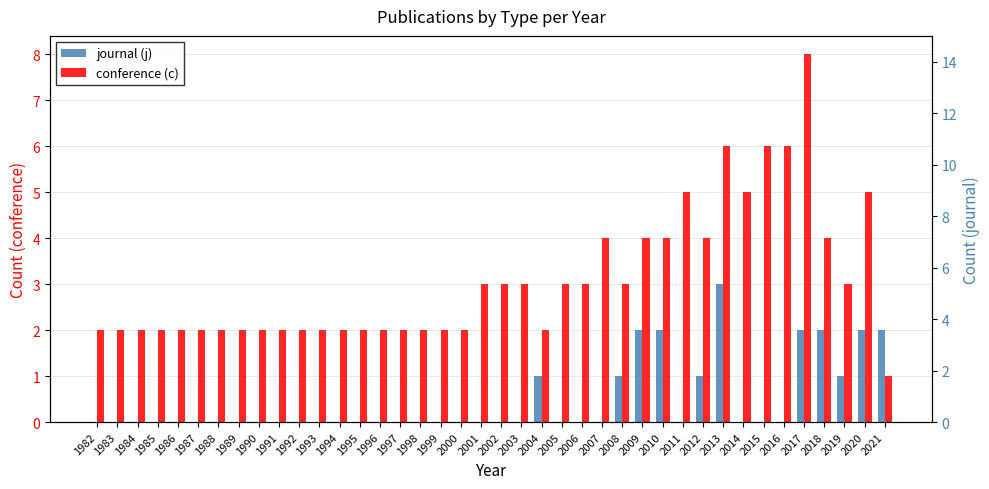

Between 2020 and 1985, which is larger?

2020